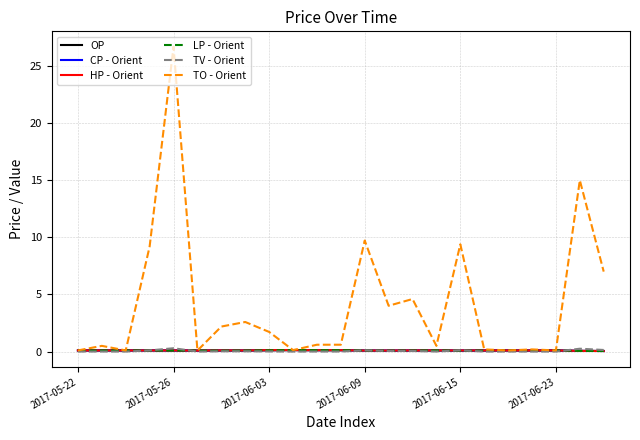

How many lines are shown in the chart?

6